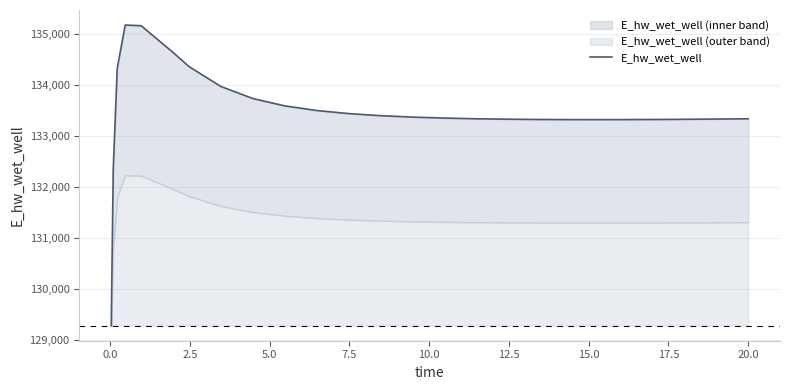

The value at 0.0 is 65109.8. True or false?

False